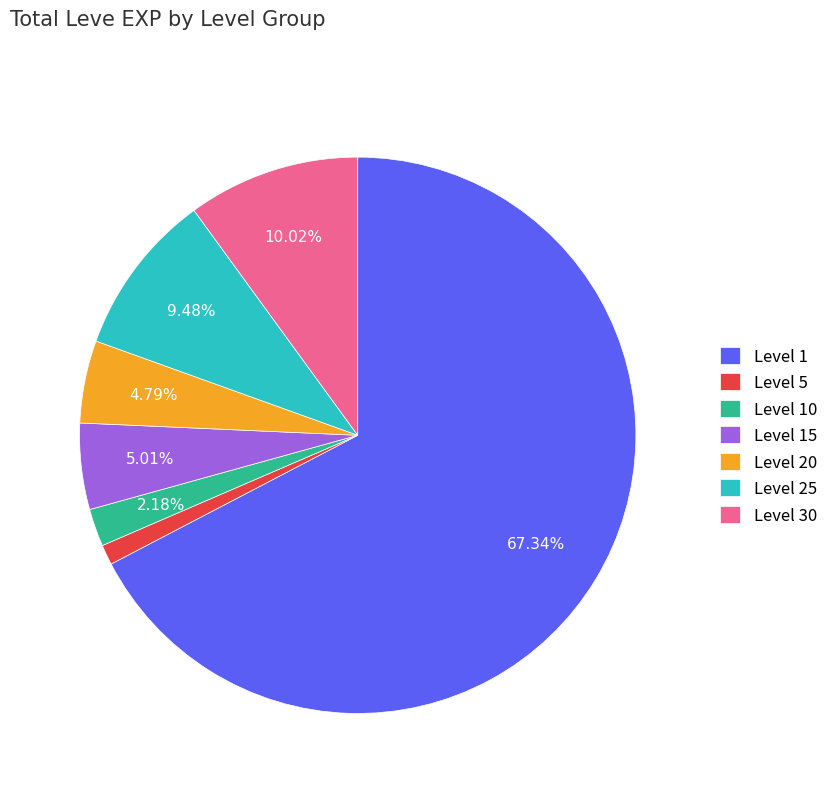

Between Level 1 and Level 30, which is larger?

Level 1